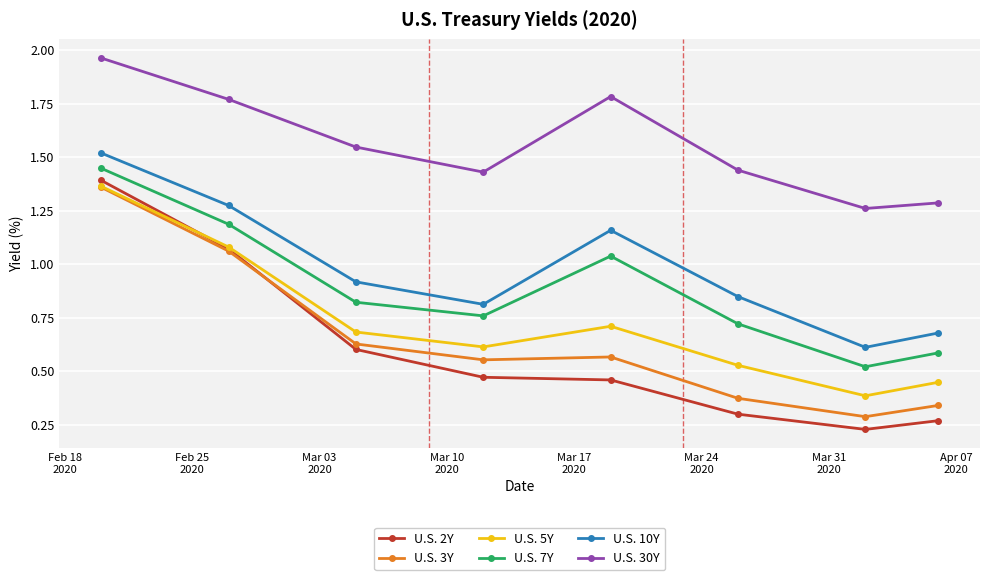

True or false: U.S. 7Y has more than 0 interior local peaks.

True